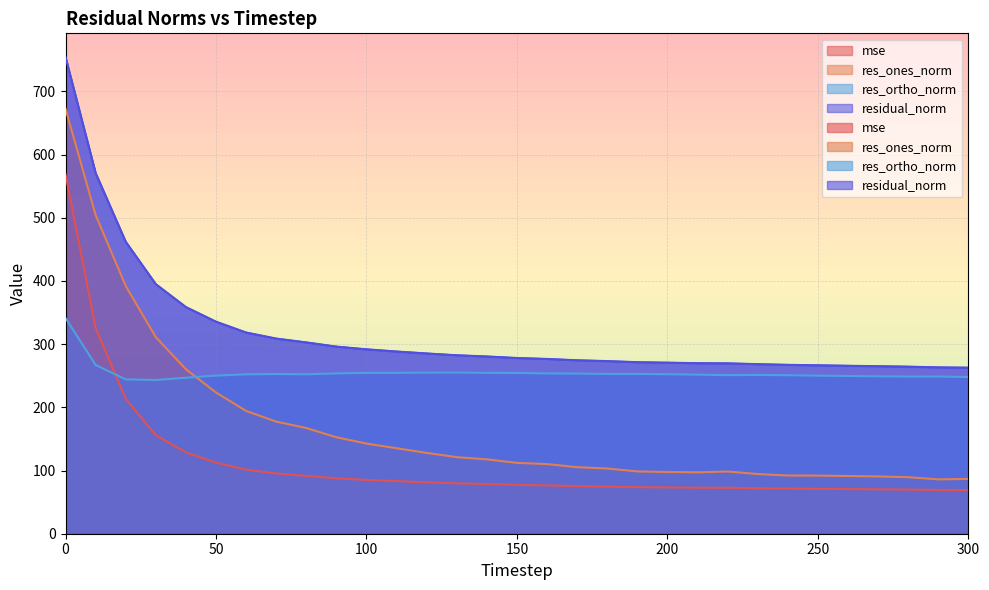

The value of res_ones_norm at 200 is 97.7. True or false?

True